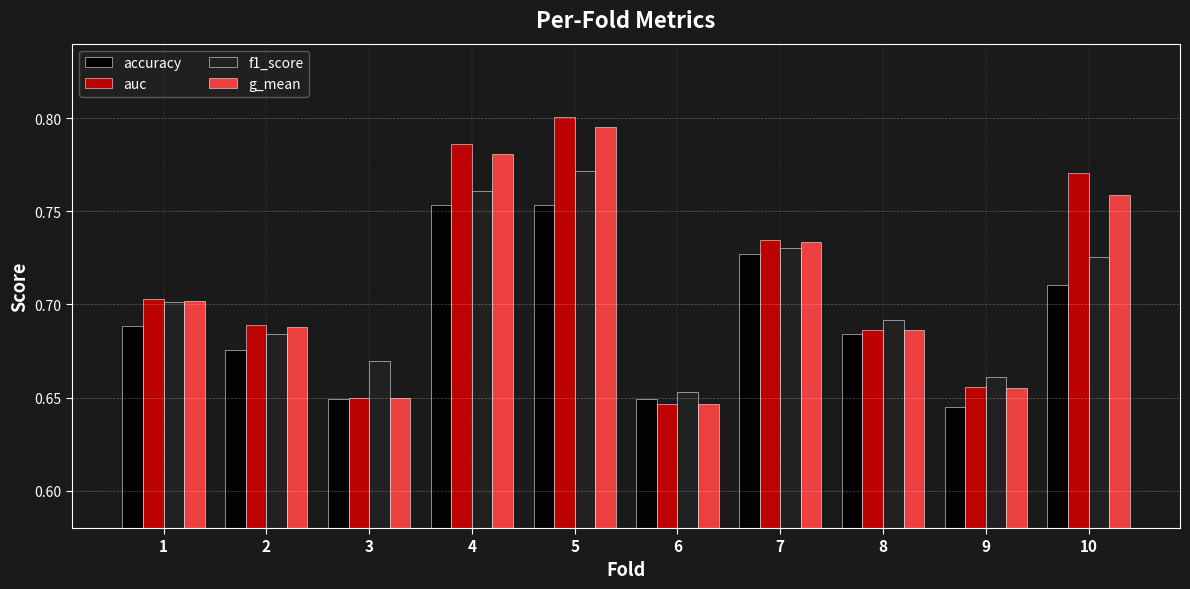

The accuracy series shows 1.1 at 9. True or false?

False